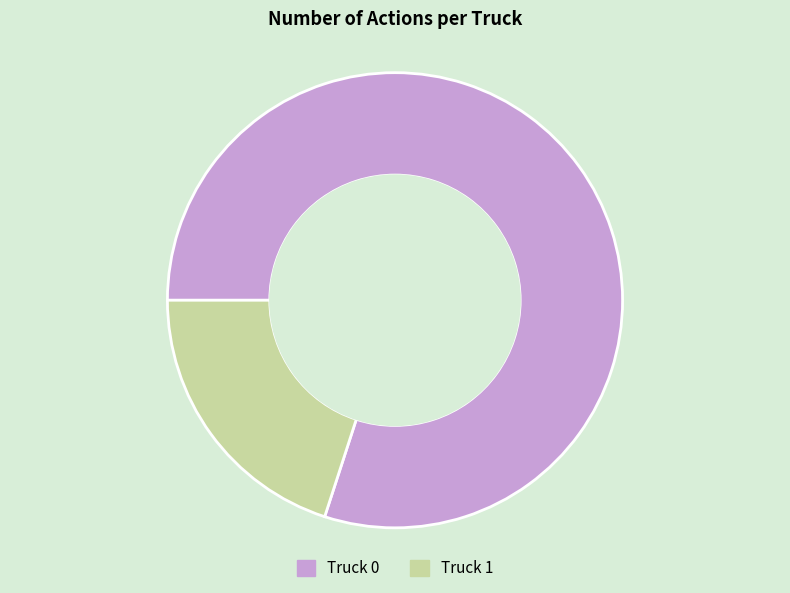

Which has a higher value, Truck 1 or Truck 0?

Truck 0